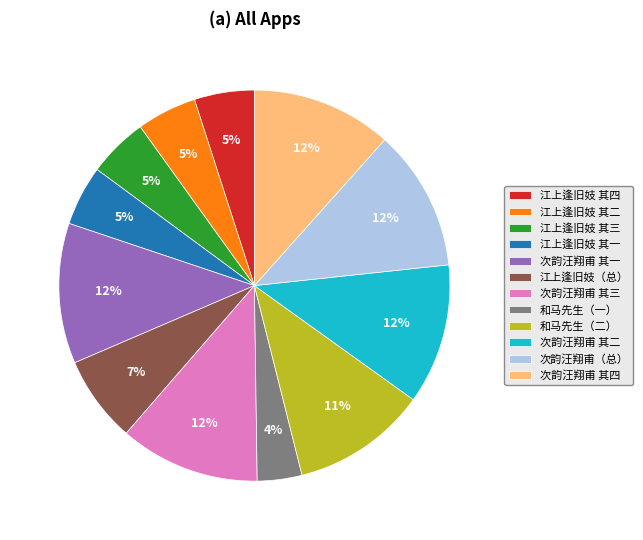

To the nearest percent, what is the difference between the largest and smallest slice percentages?

8%